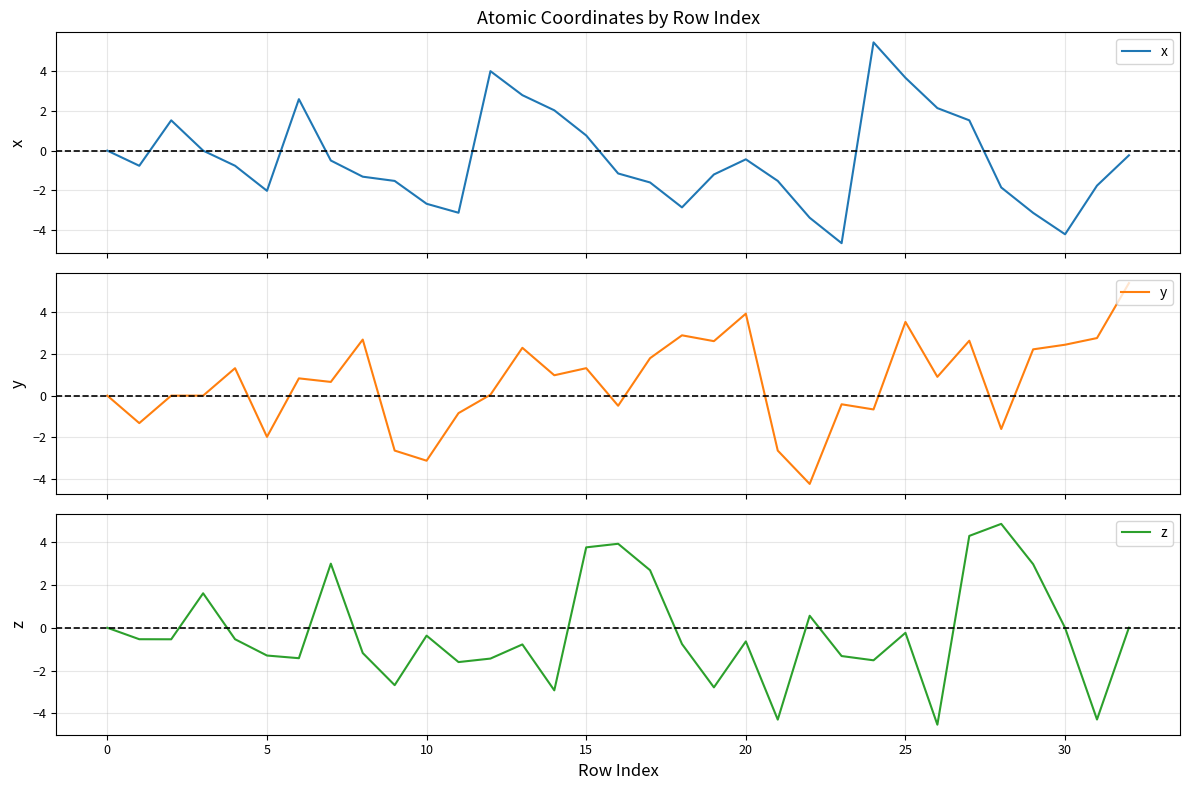

True or false: z has a value of 4.9 at 28.

True